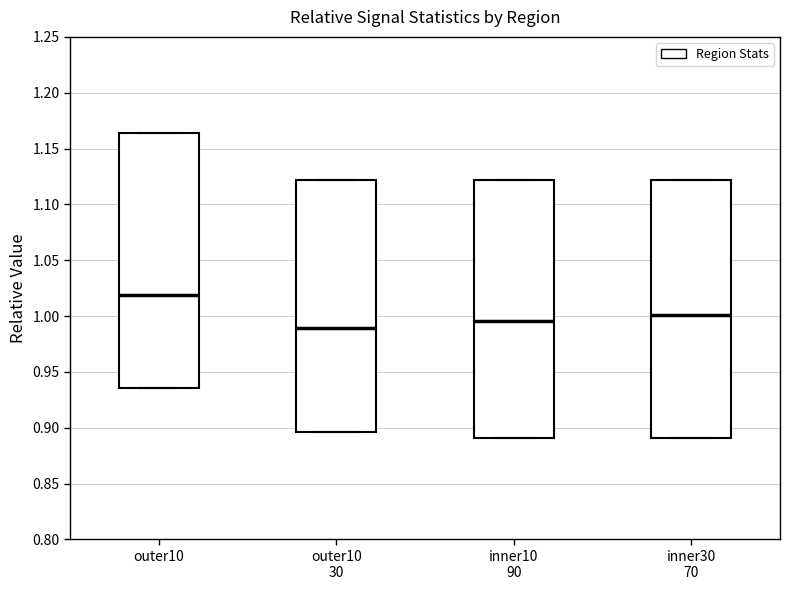

Which box has the lowest median line?

outer10 30